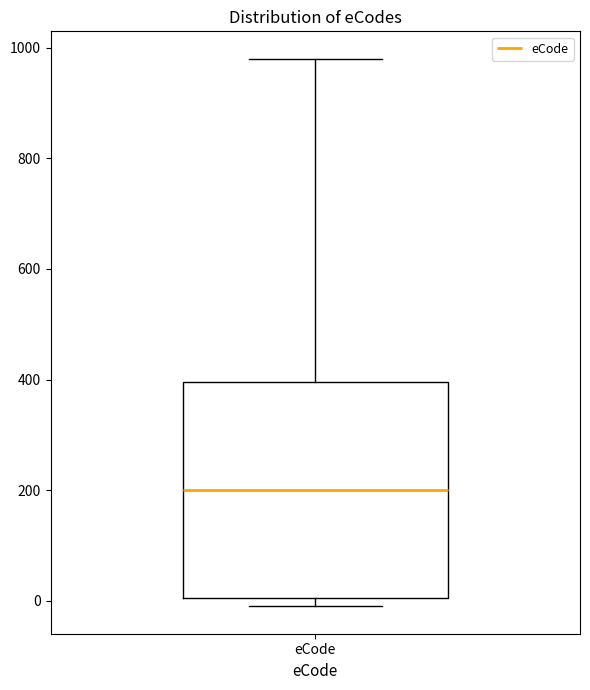

Where does the median line of the box for eCode sit on the y-axis? The values are not printed on the chart, so give them approximately, as read against the axis.

200